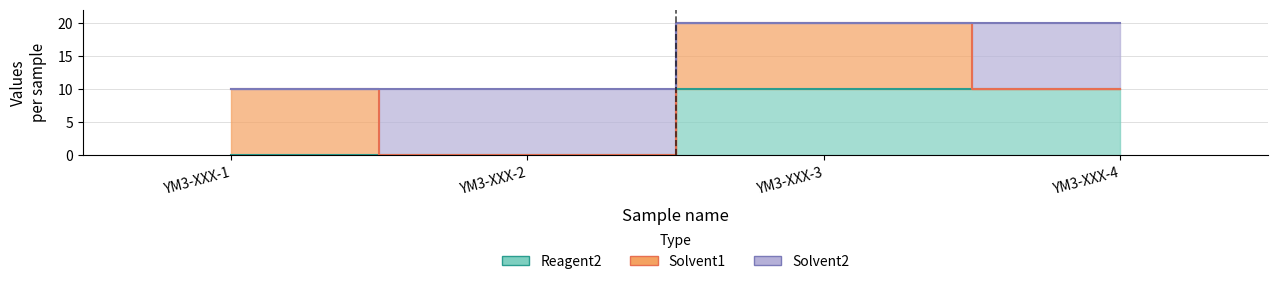

Reading left to right, list all the values displayed in this chart.

Reagent2: 0	0	10	10
Solvent1: 10	0	10	0
Solvent2: 0	10	0	10